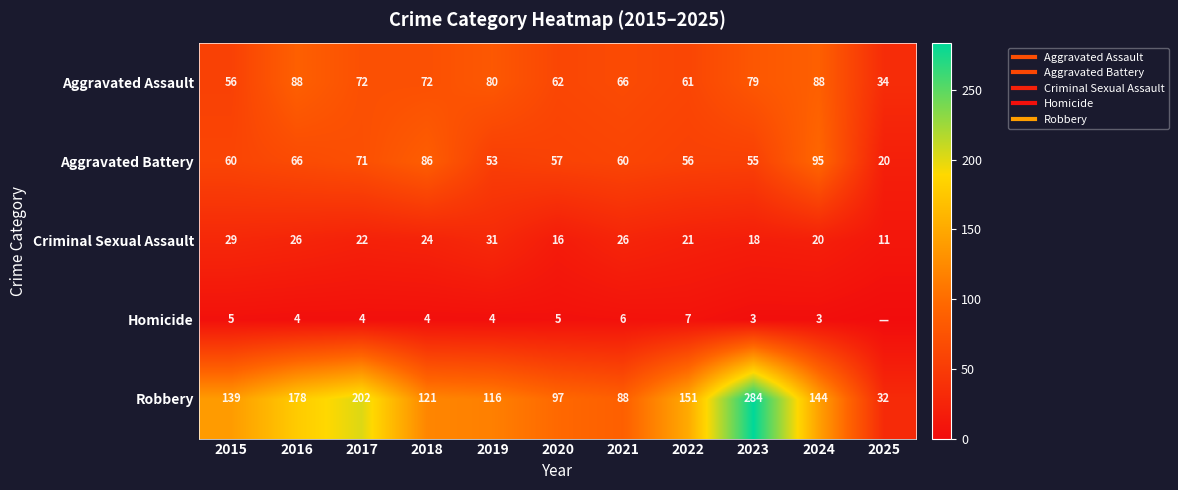

List the series in order of their peak value, highest first.

Robbery, Aggravated Battery, Aggravated Assault, Criminal Sexual Assault, Homicide